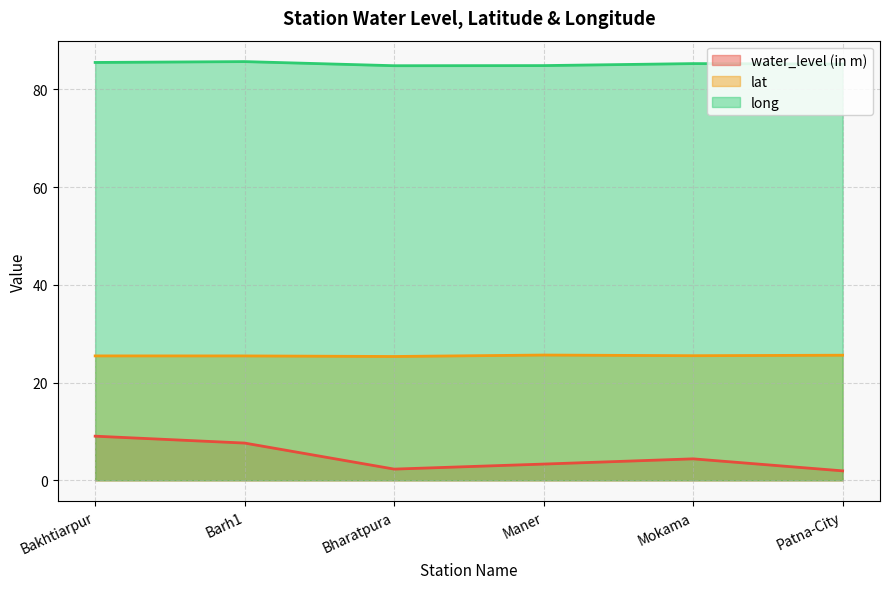

Which category has the lowest value in the water_level (in m) series?

Patna-City